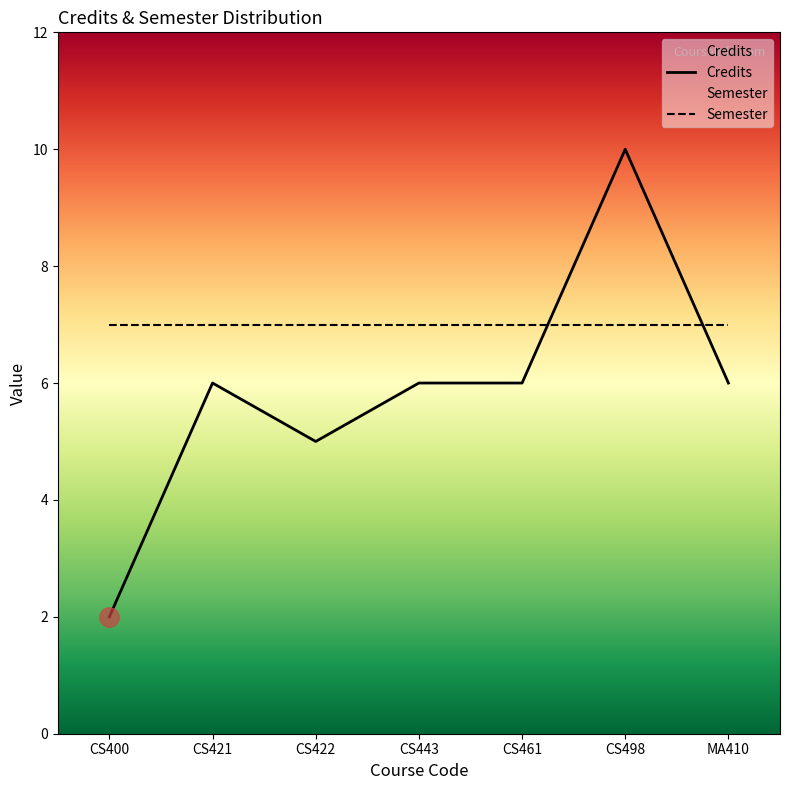

The value at CS400 is 3. True or false?

False